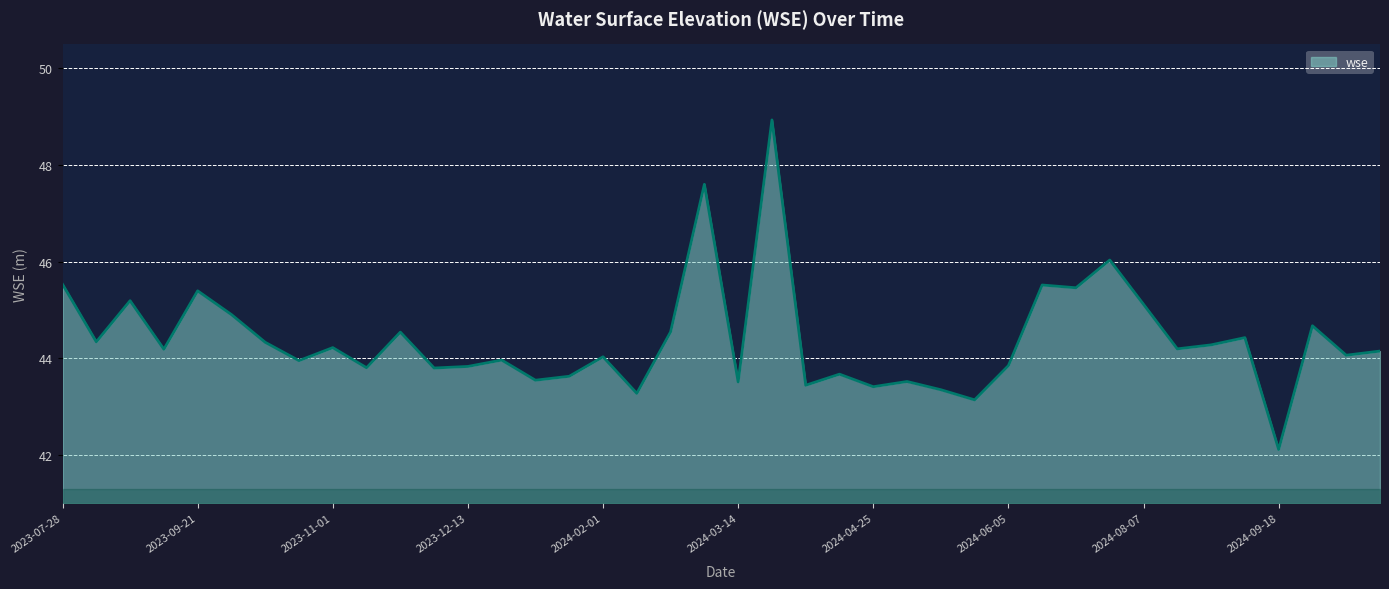

Does the chart have visible grid lines?

Yes